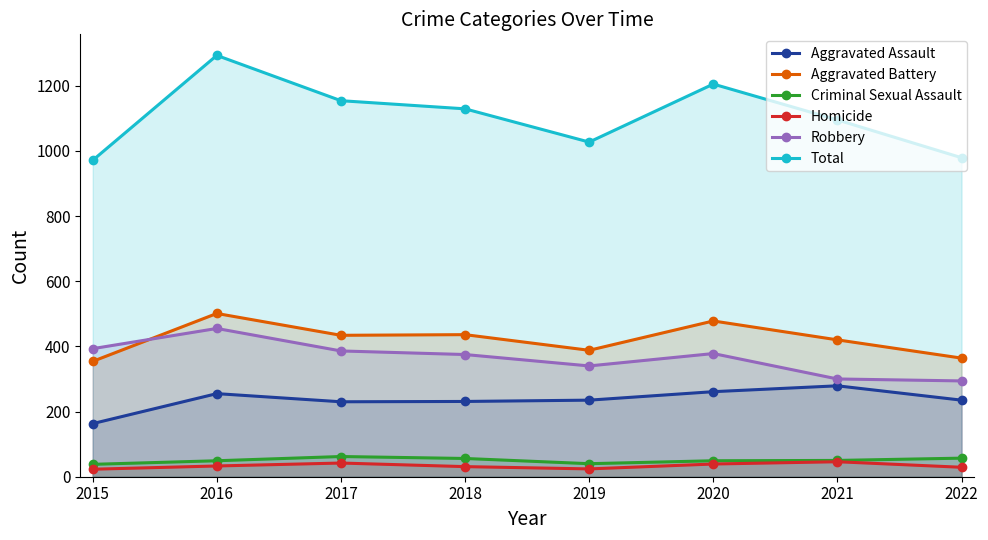

What is the sum of all Homicide values?

267